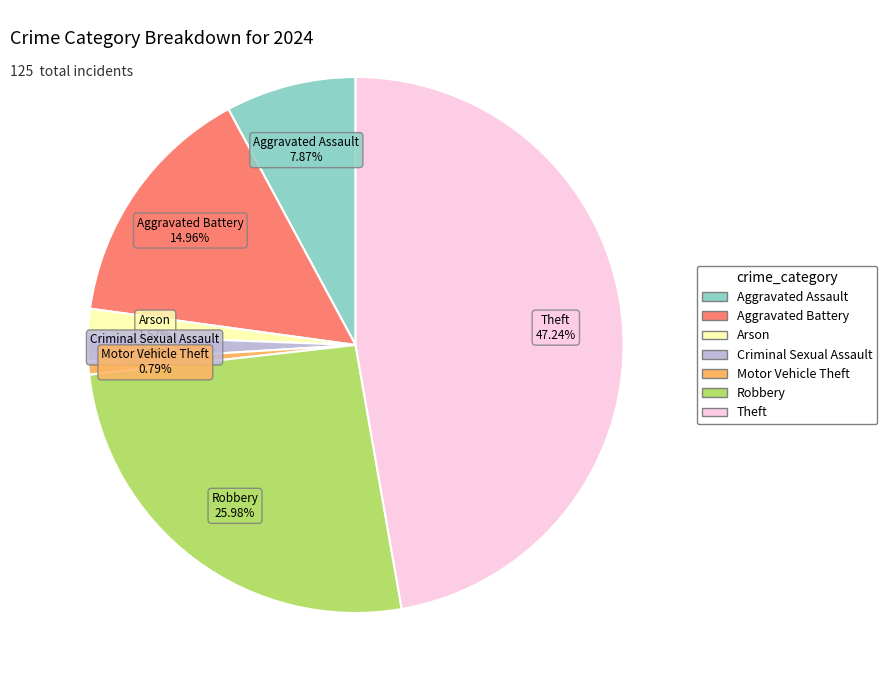

Does any single category account for the majority?

No